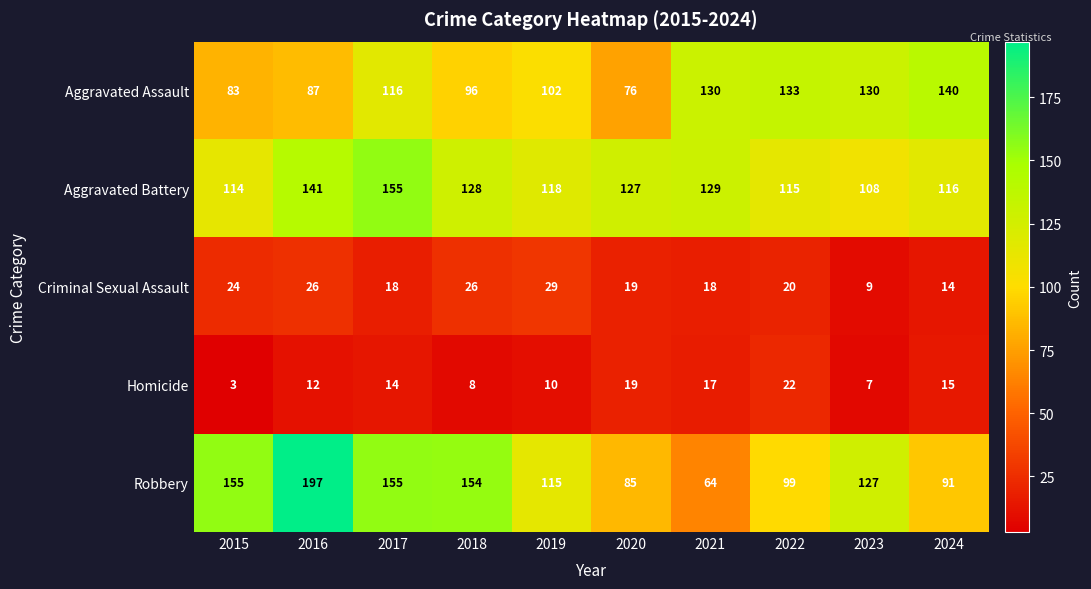

What is the spread (max minus min) of values at 2015?

152